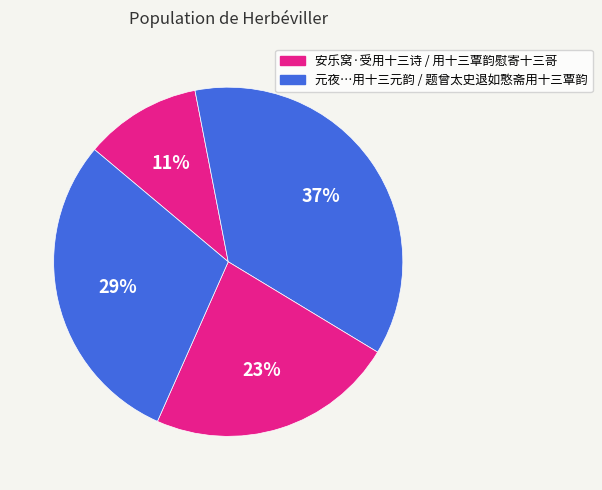

How many segments does this pie chart have?

4